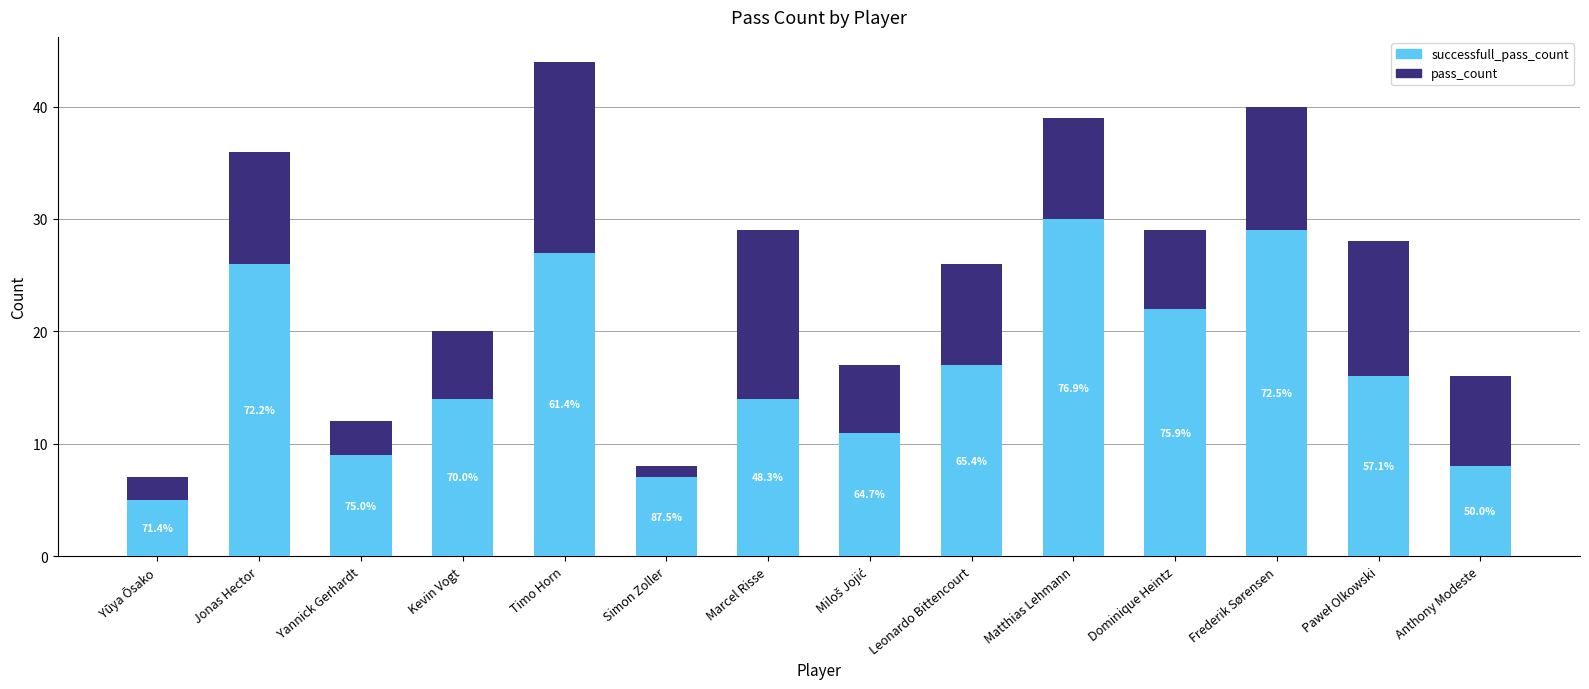

How many distinct data groups are displayed?

2